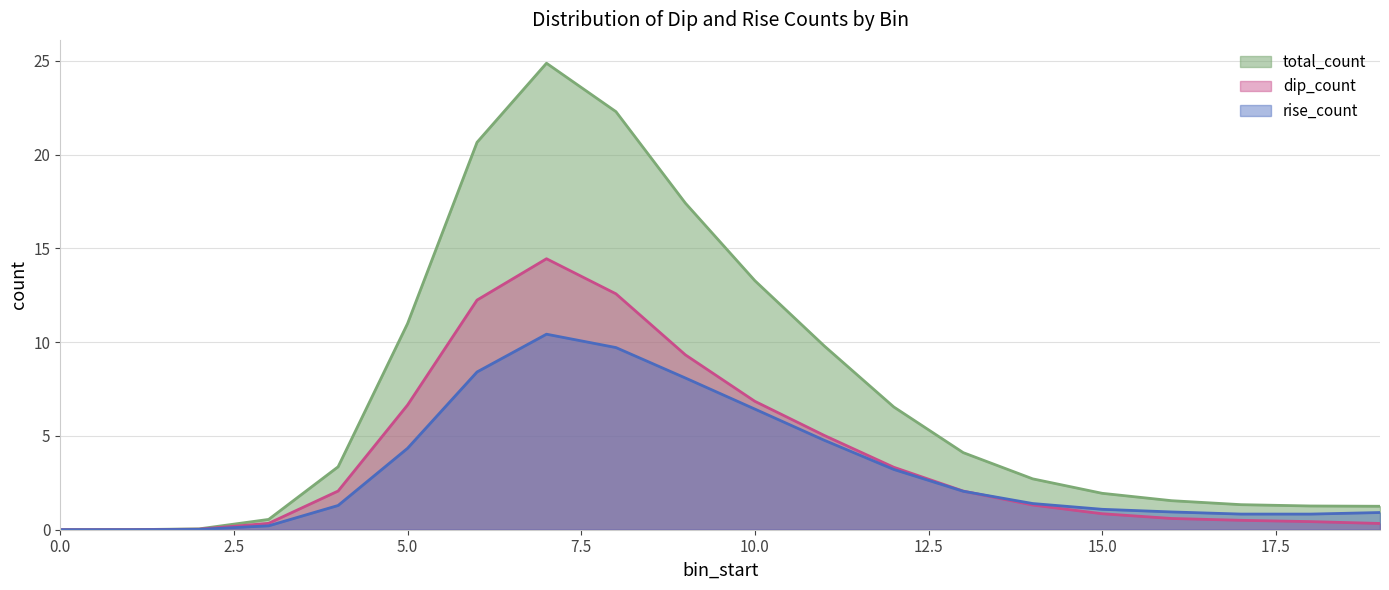

Which series has the largest total across all categories?

total_count